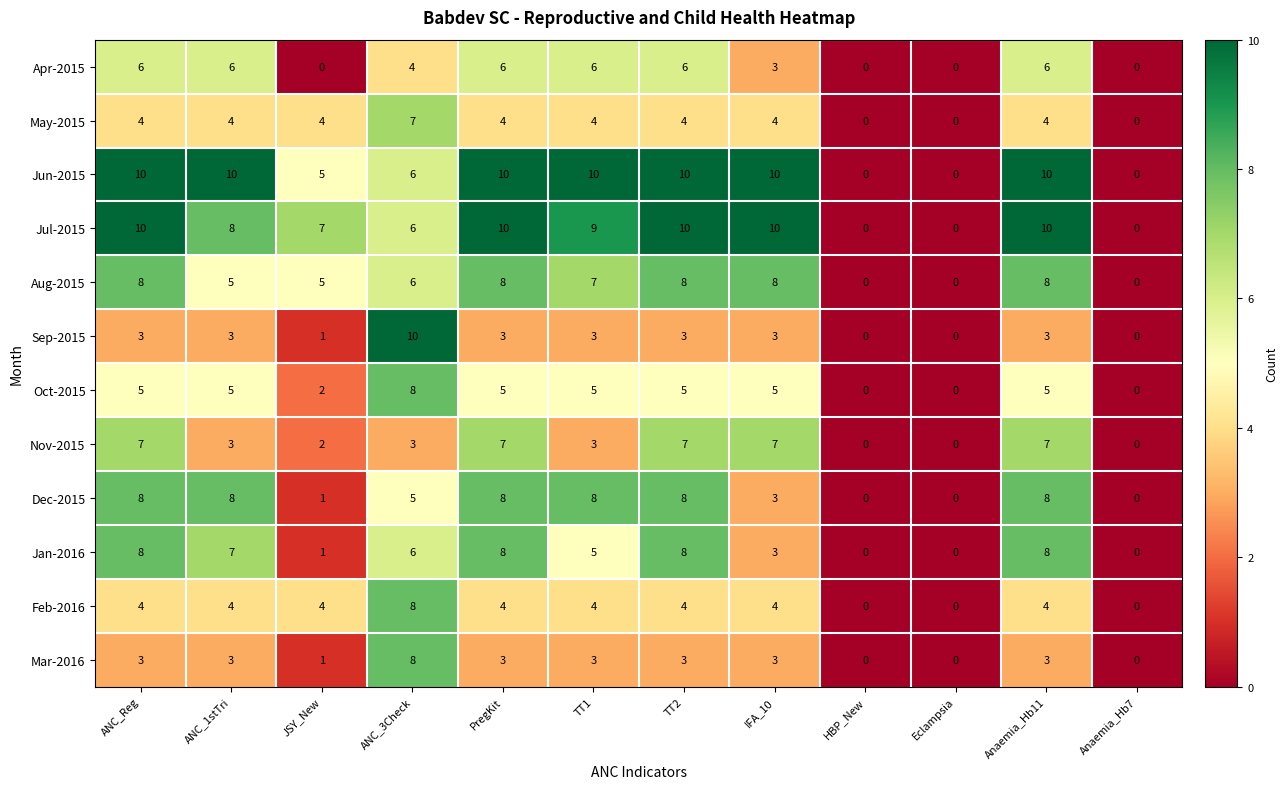

How many data points in Mar-2016 are less than 3?

4